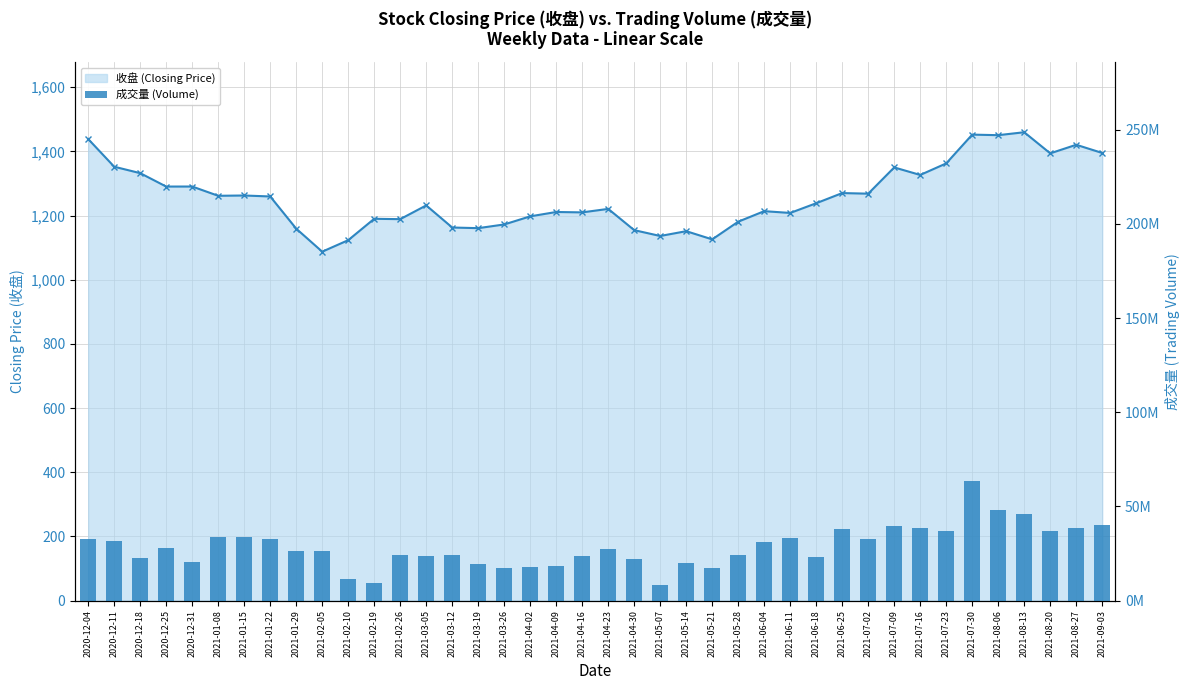

List the series in order of their peak value, highest first.

成交量 (Volume), 收盘 (Closing Price)